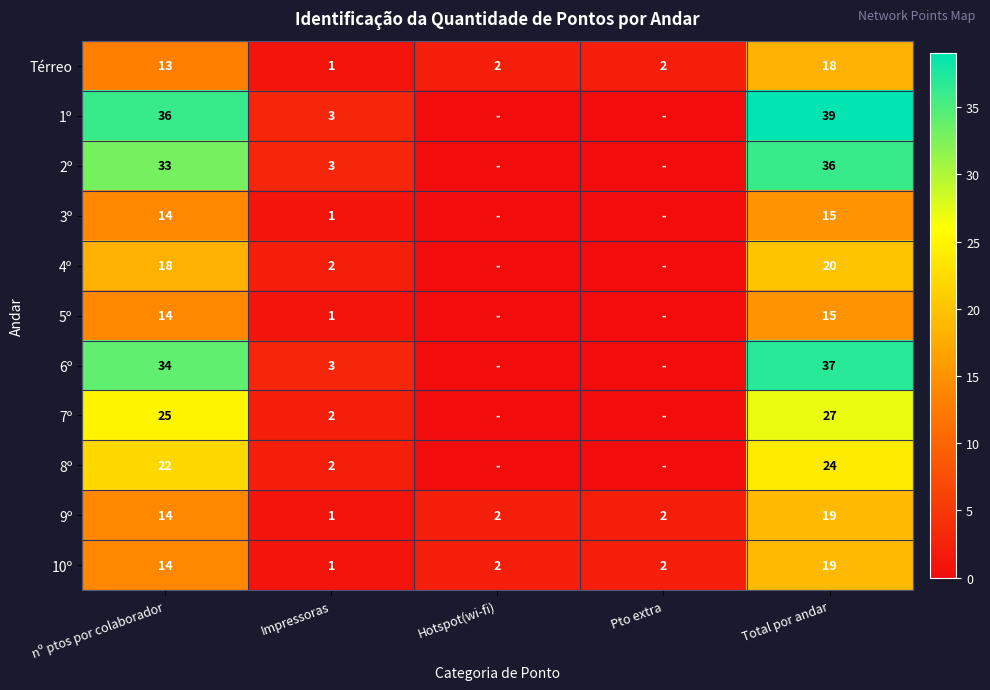

At which category does the chart reach its minimum across all series?

Hotspot(wi-fi)